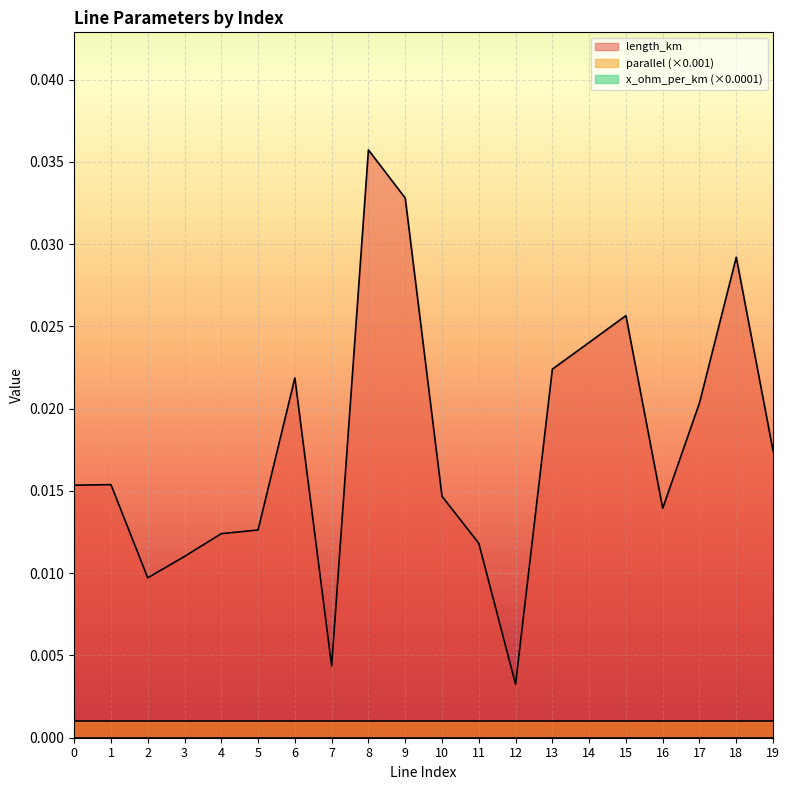

Does the chart display data point markers on the line(s)?

No